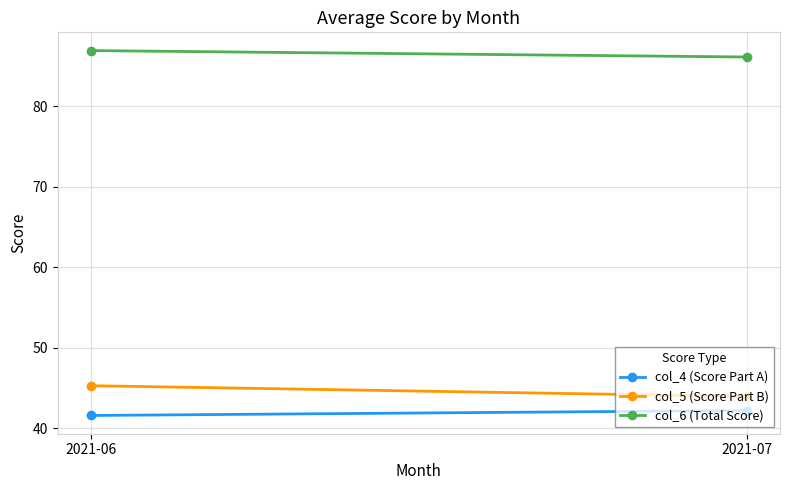

True or false: col_6 (Total Score) has a value of 86.9 at 2021-06.

True